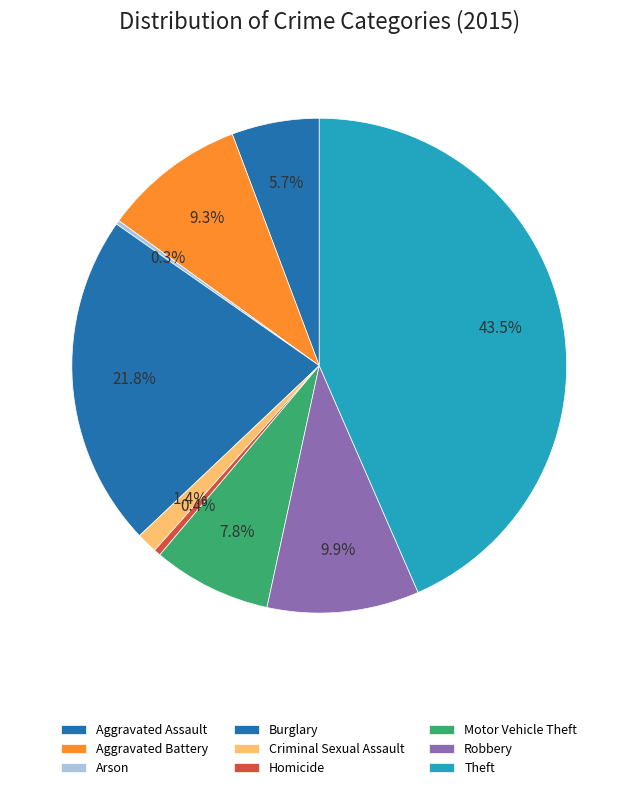

How many segments does this pie chart have?

9